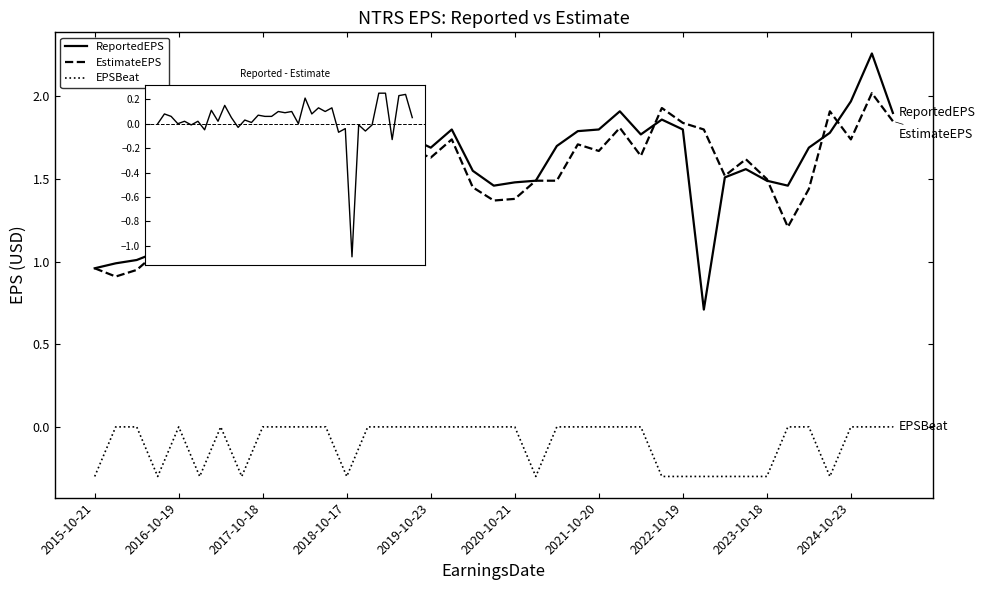

How many values in the EstimateEPS series exceed 1?

36